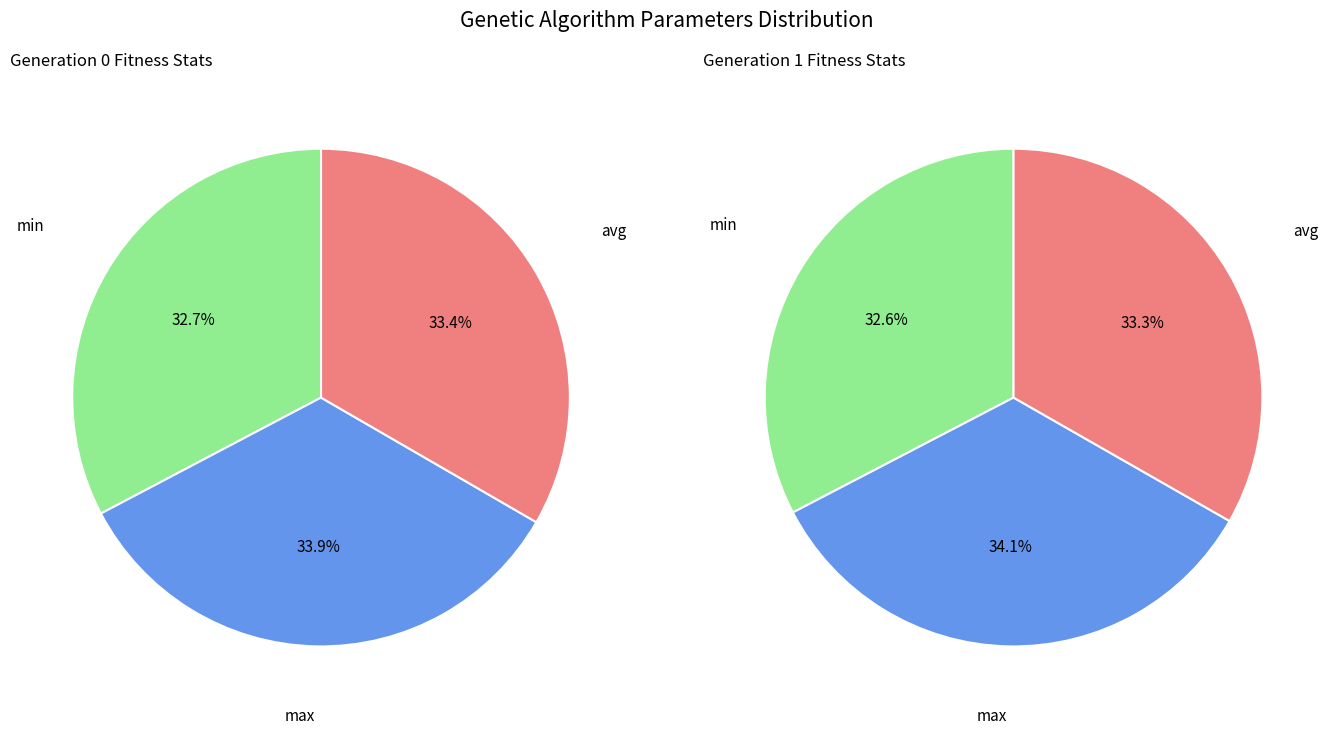

Does gen 0 account for over 50% of the chart?

Yes